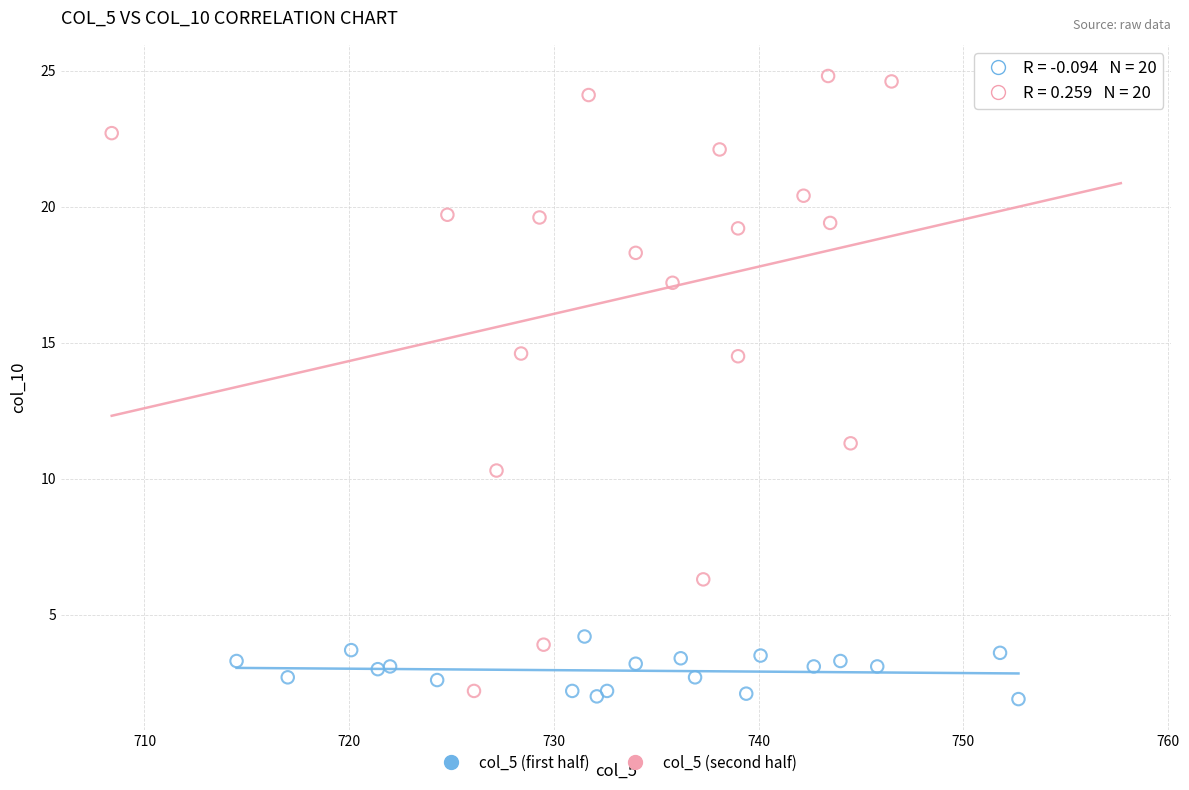

Which series contains the lowest Y value?

col_5 (first half)